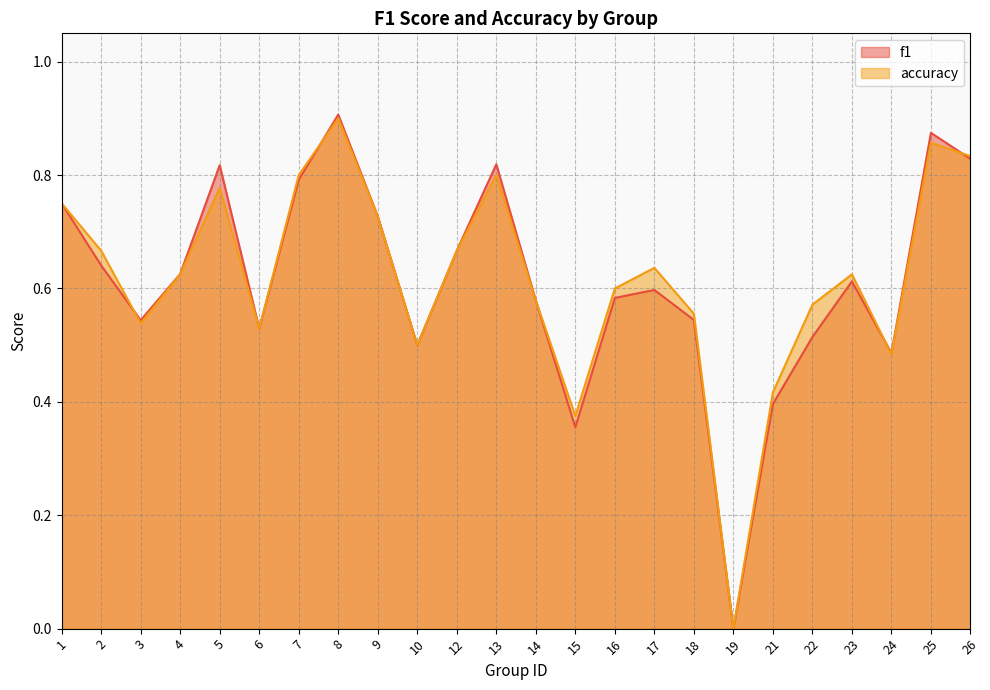

Where is the first local maximum for accuracy?

5